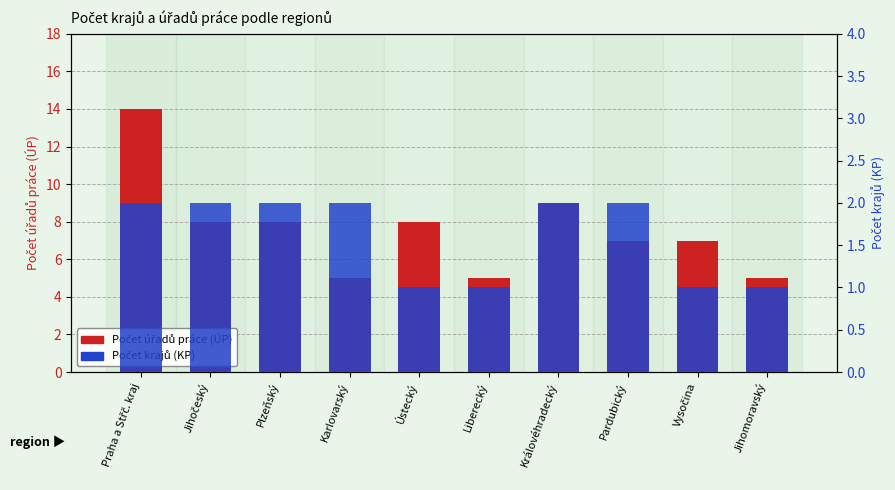

What is the smallest value displayed?

1